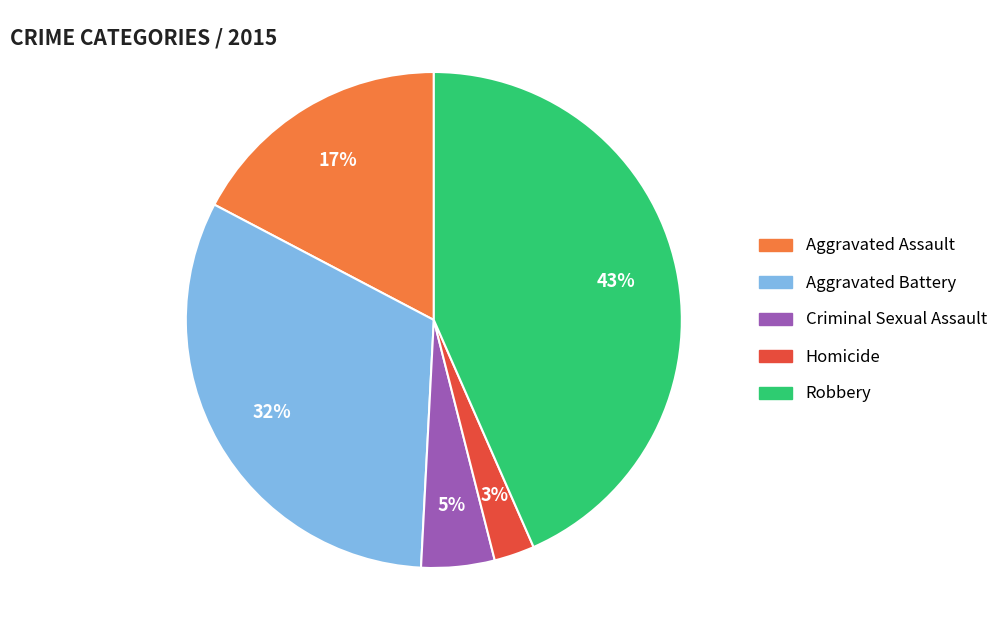

Which has a higher value, Robbery or Homicide?

Robbery